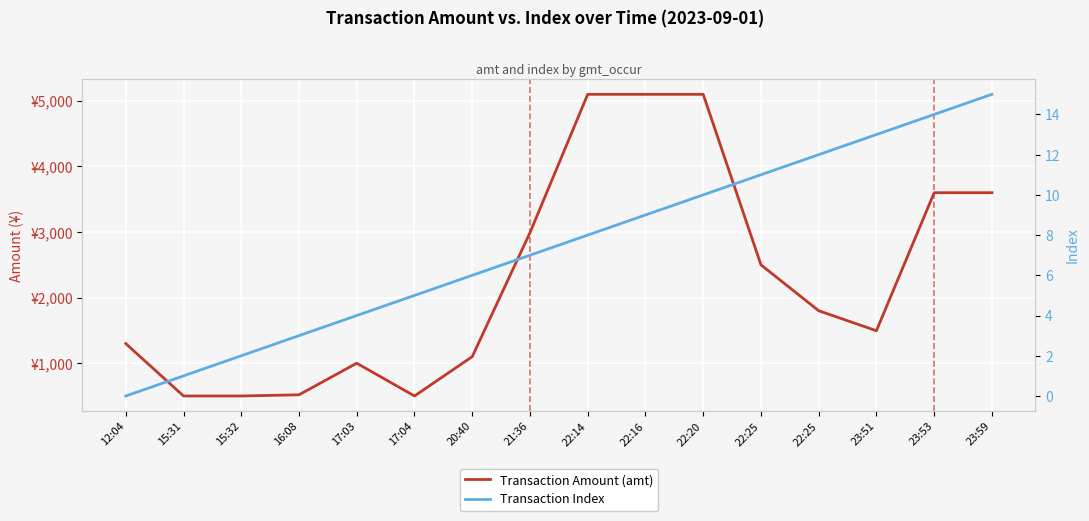

The Transaction Amount (amt) series shows 500.0 at 15:31. True or false?

True